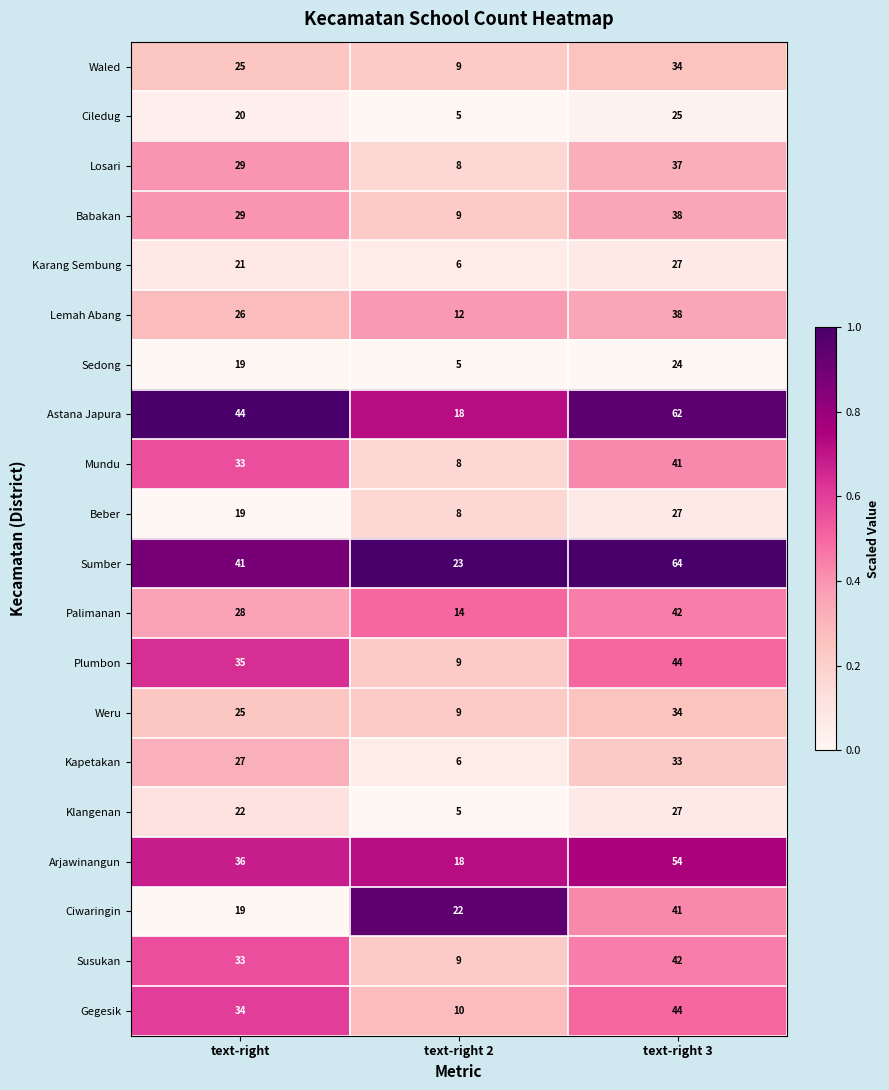

Count the number of categories in the chart.

3